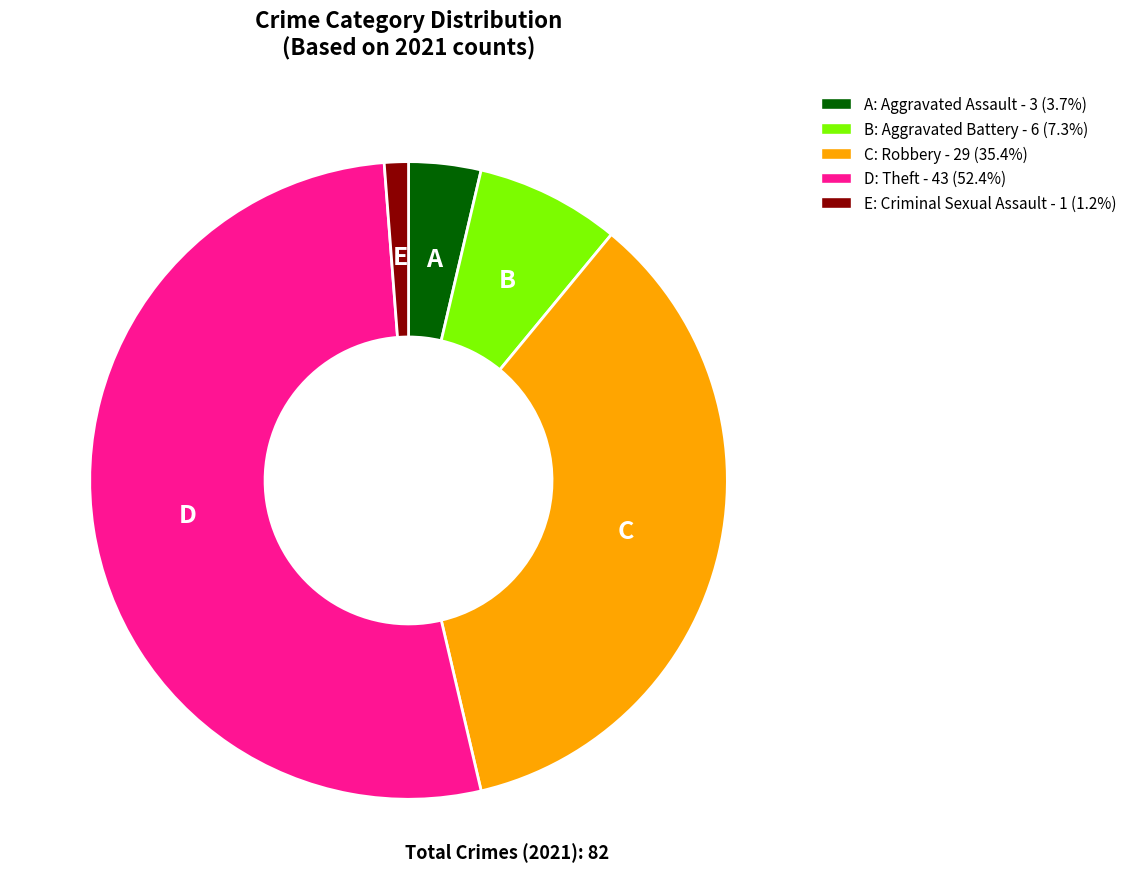

Is there a majority slice in this chart?

Yes